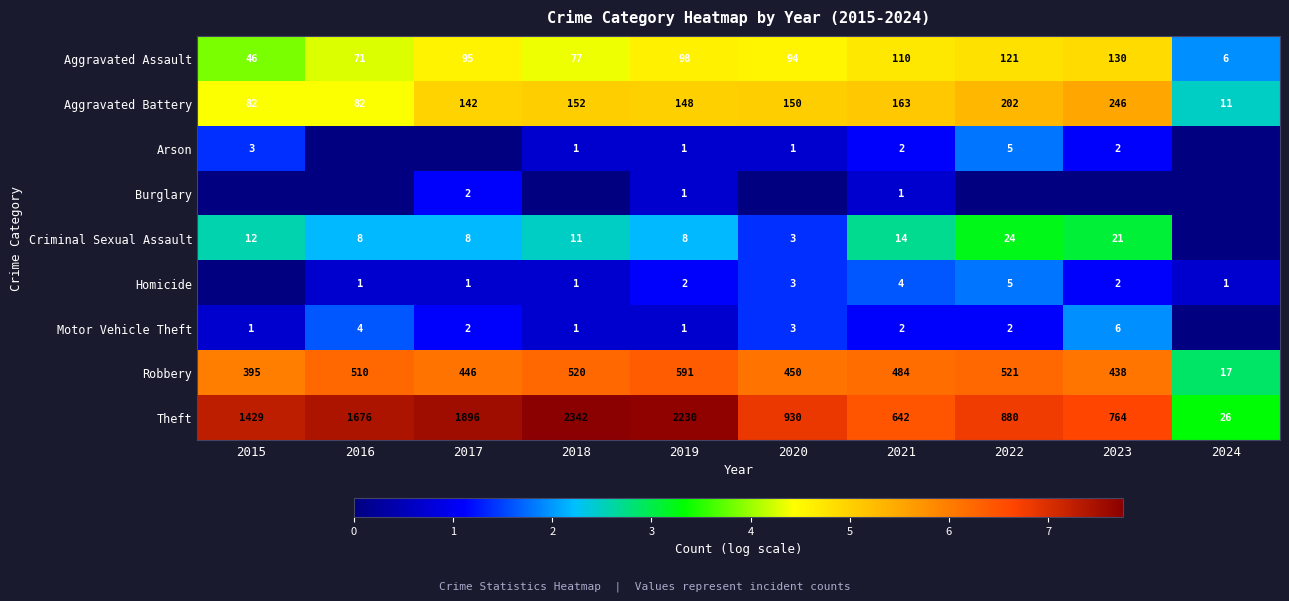

Which has a higher value, 2015 or 2020?

2020